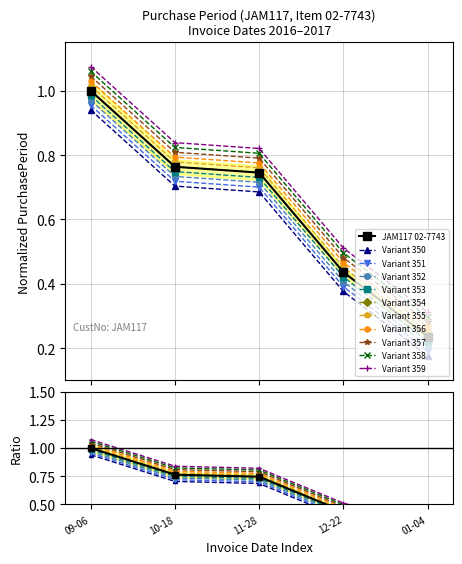

Reading right to left, what are all the values shown in this chart?

0.2	0.4	0.7	0.8	1.0